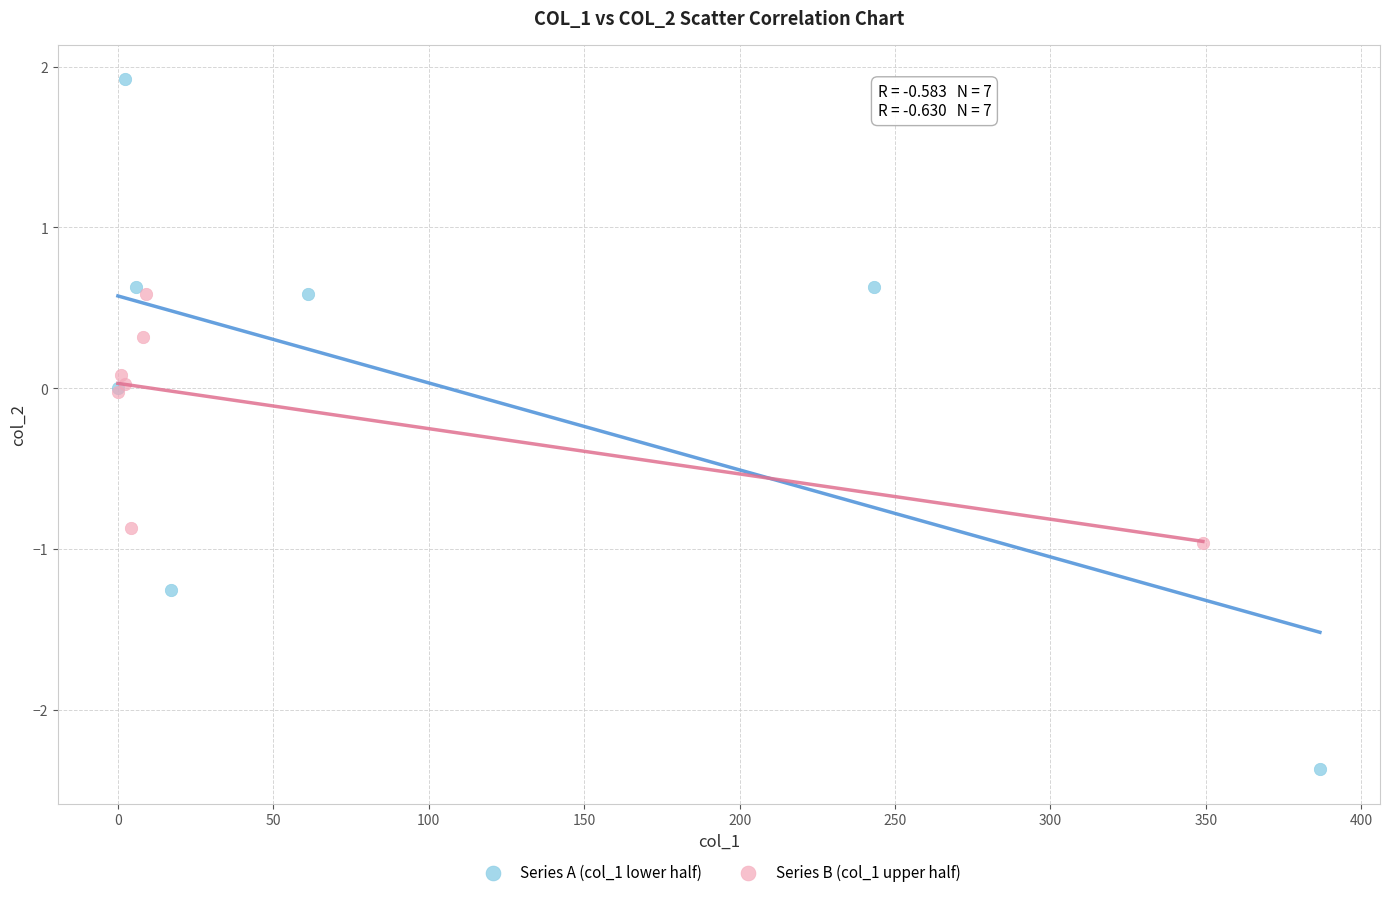

Which series contains the lowest Y value?

Series A (col_1 lower half)